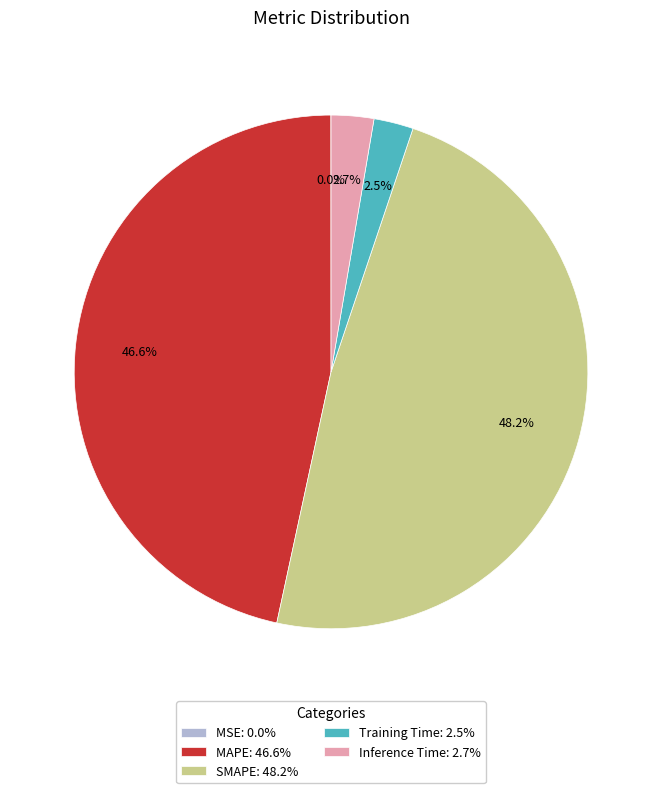

Which category has the biggest portion of the pie?

SMAPE